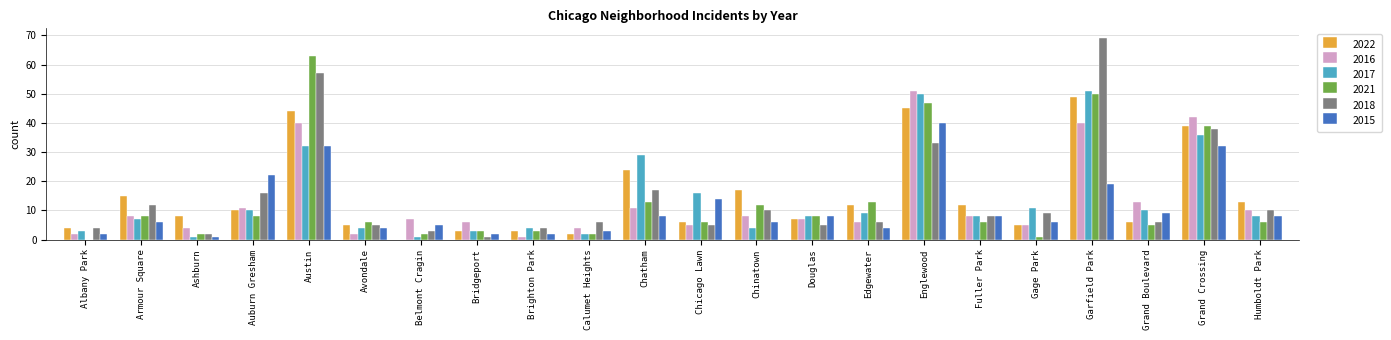

What is the highest value of the 2016 series?

51